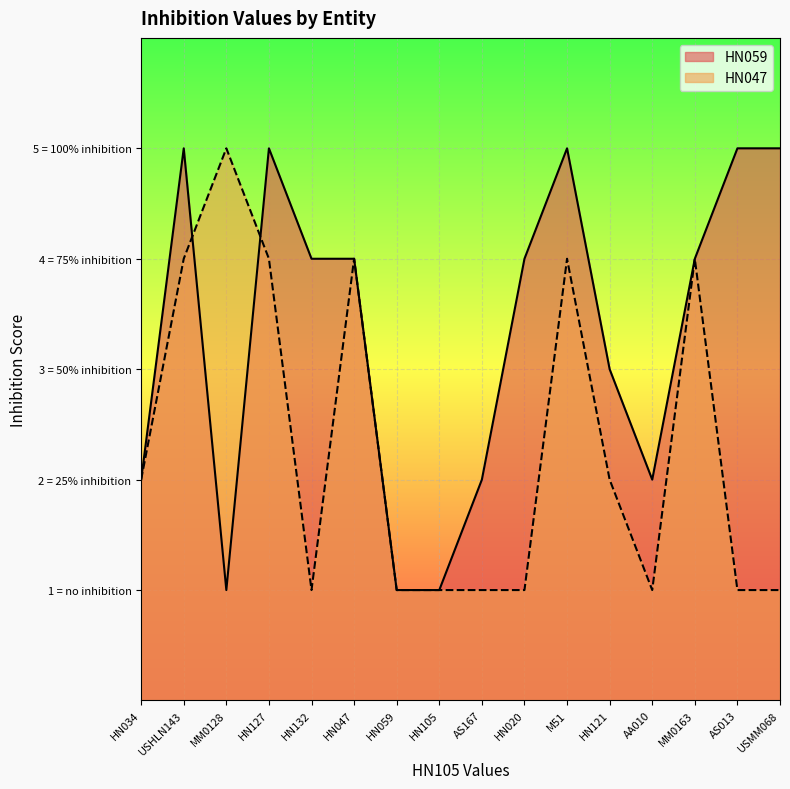

Where is HN059 nearest to the value 3?

HN121